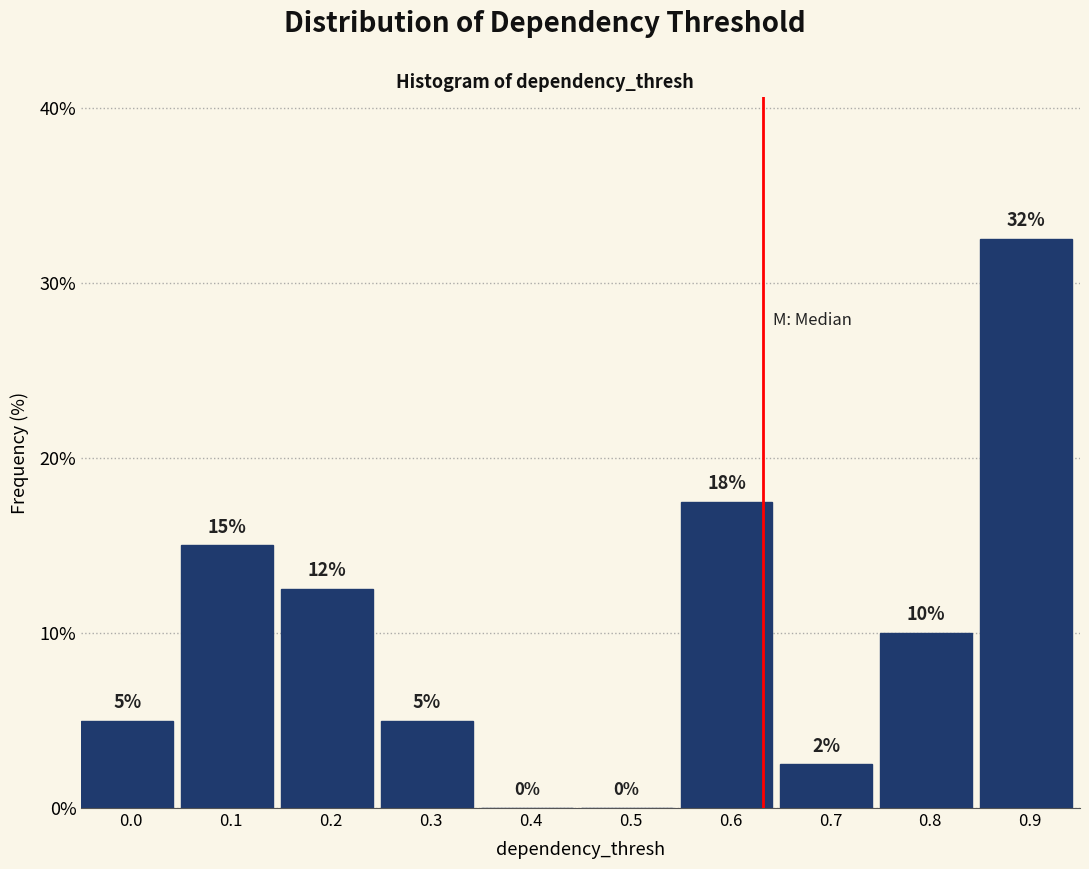

Which category has the highest value across all series?

0.9